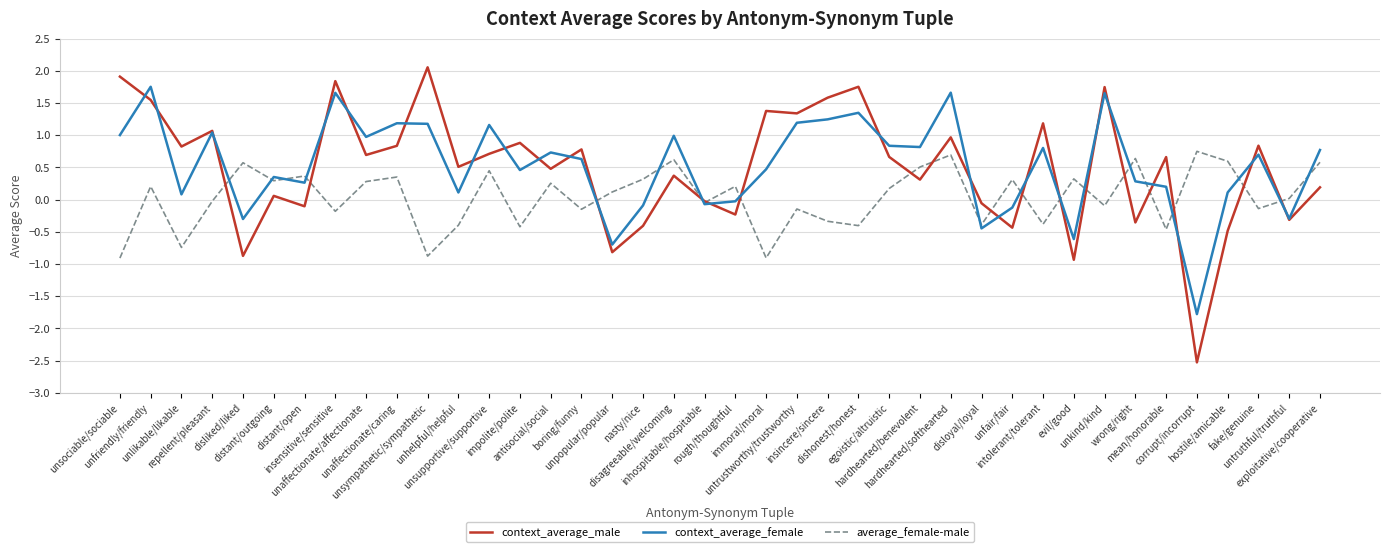

Rank the series by their maximum value, from highest to lowest.

context_average_male, context_average_female, average_female-male